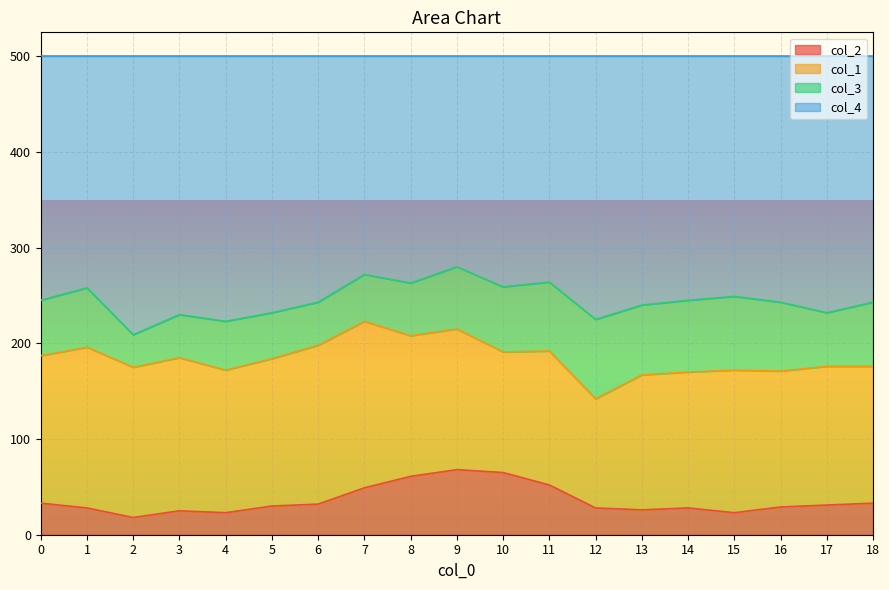

The value of col_2 at 13 is 26. True or false?

True